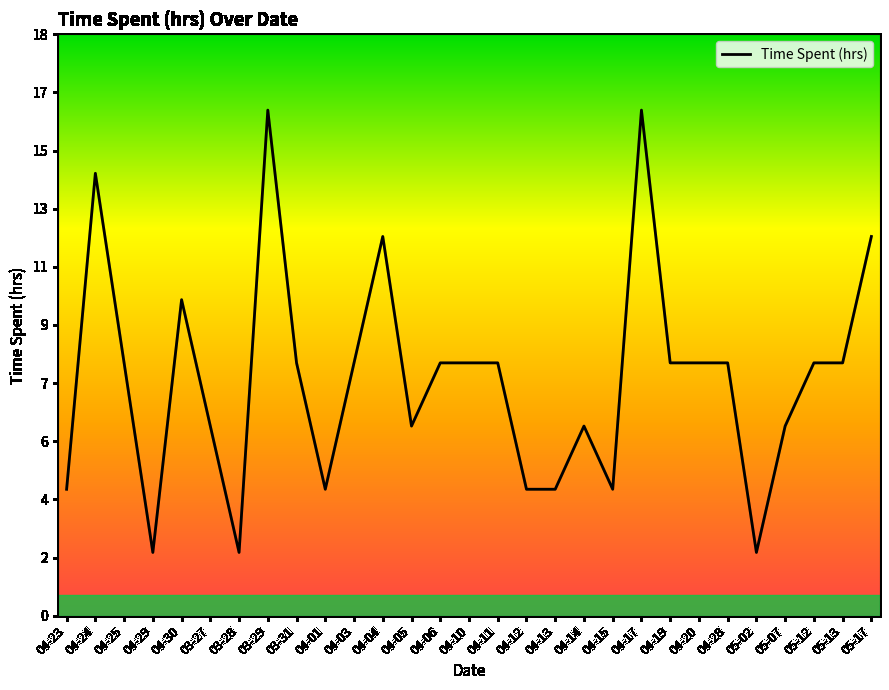

Does the chart have visible grid lines?

No